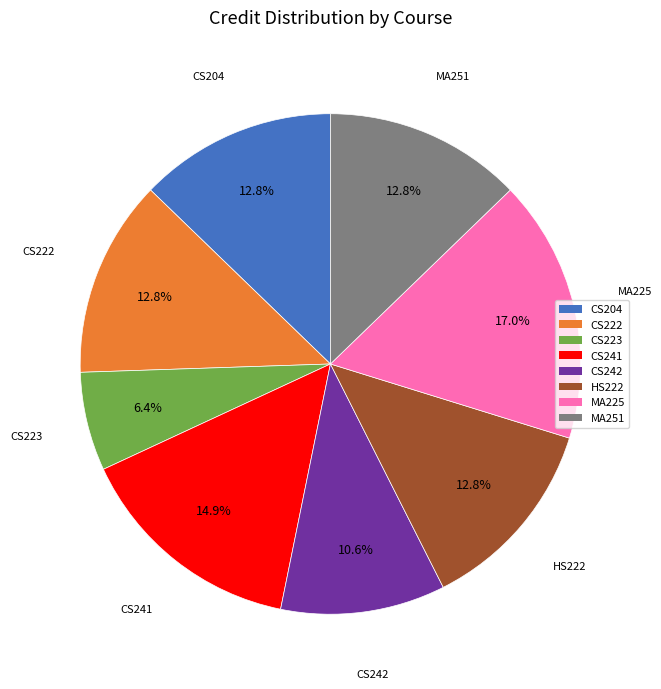

To the nearest percent, what is the combined percentage of CS222 and MA225?

30%